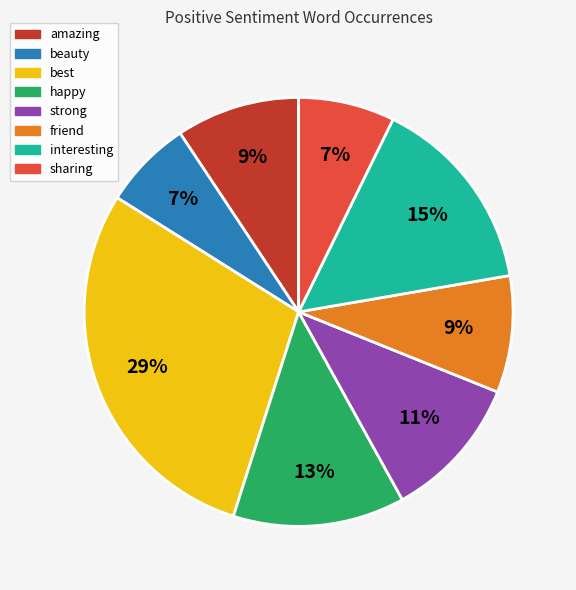

Approximately how many times larger is the value at best compared to interesting?

1.9